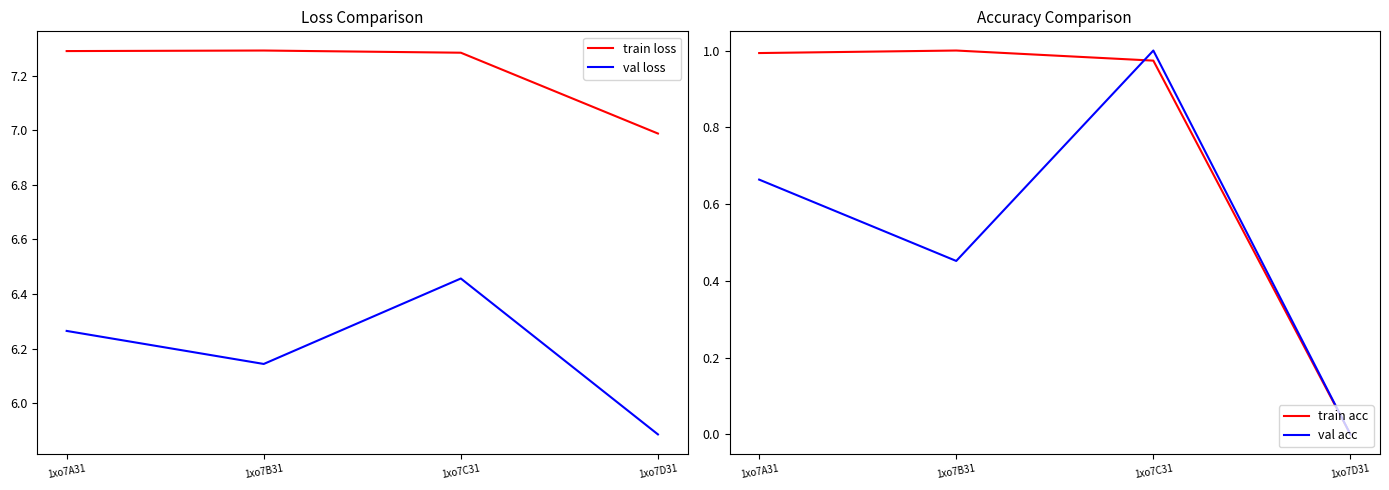

How many data points in val loss are above 6?

3